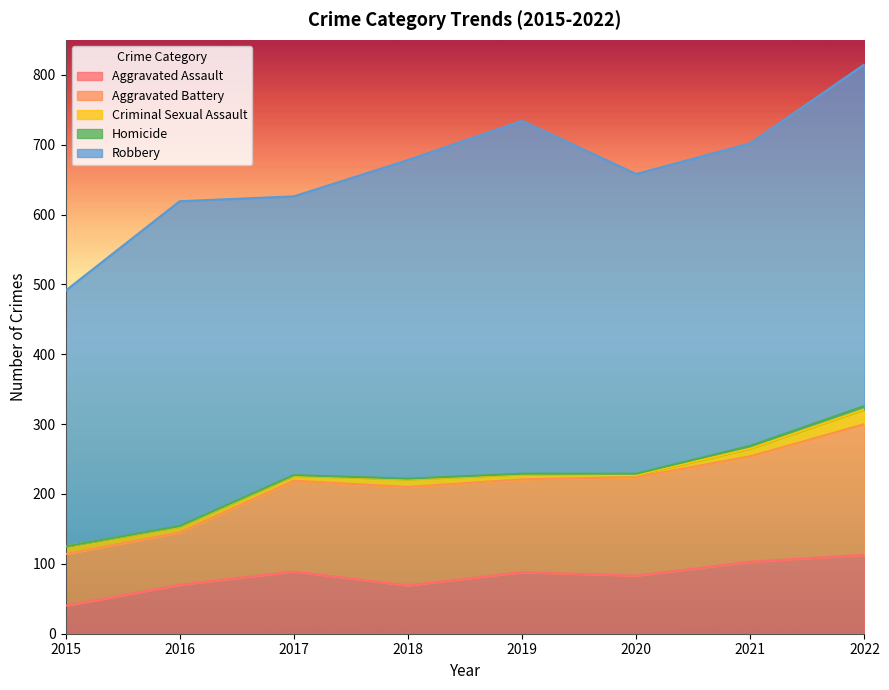

At which category is the sum across all series the highest?

2022